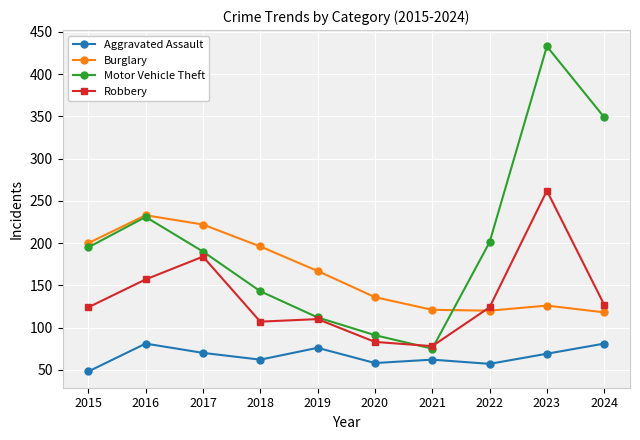

How many lines are shown in the chart?

4